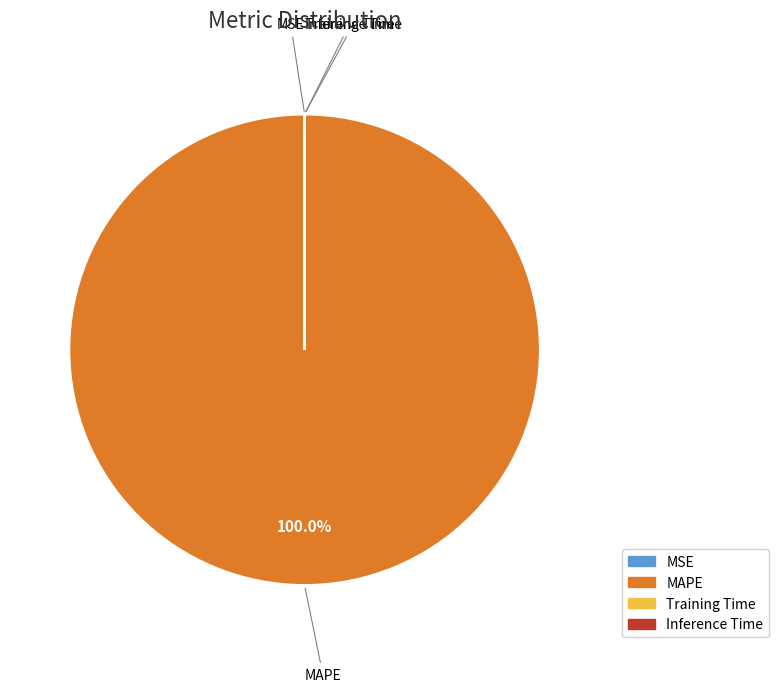

Which slice is the largest?

MAPE